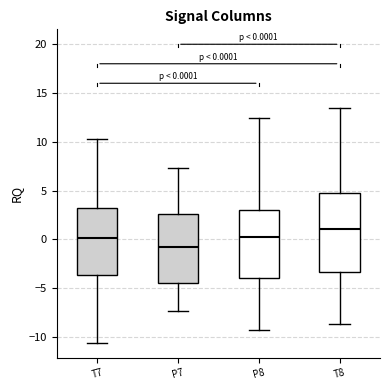

Which box has the highest median line?

T8